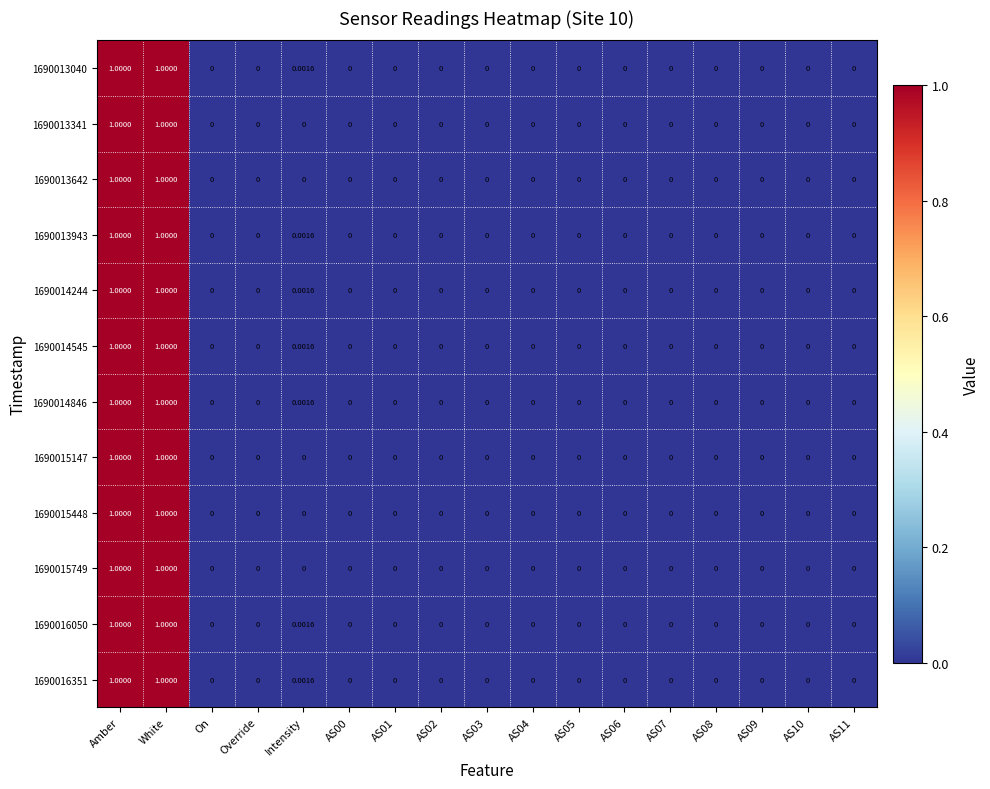

How many distinct data groups are displayed?

12